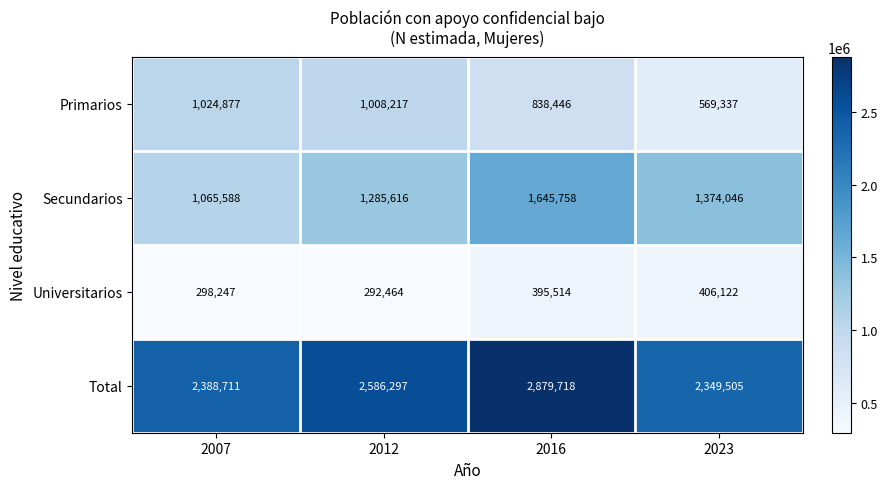

What is the spread (max minus min) of values at 2012?

2293833